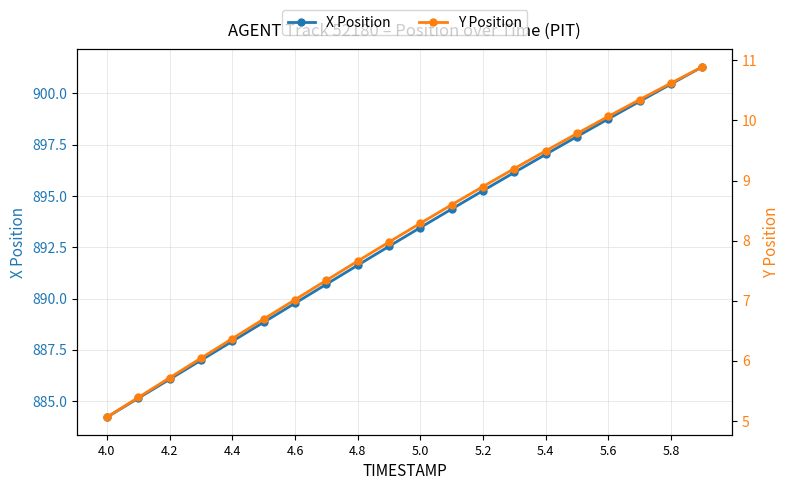

Is it true that X Position equals 1530.1 at 5.4?

False